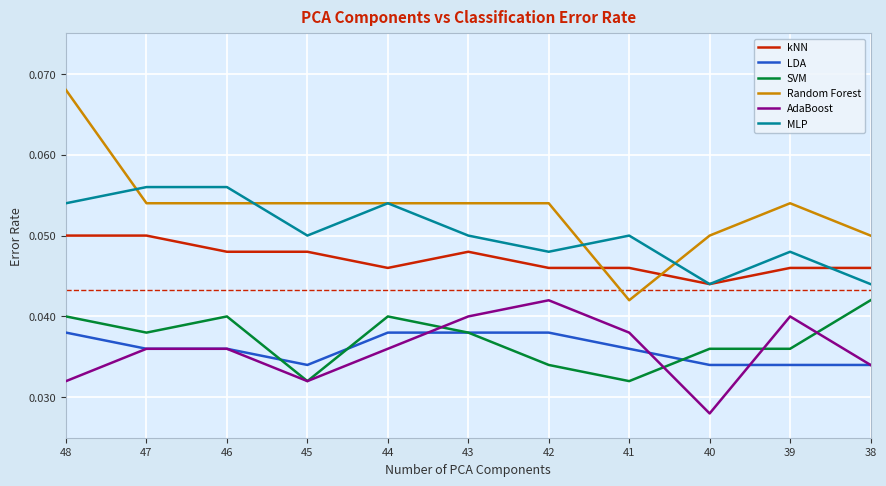

Is the value of kNN at 45 greater than the value of AdaBoost at 43?

Yes